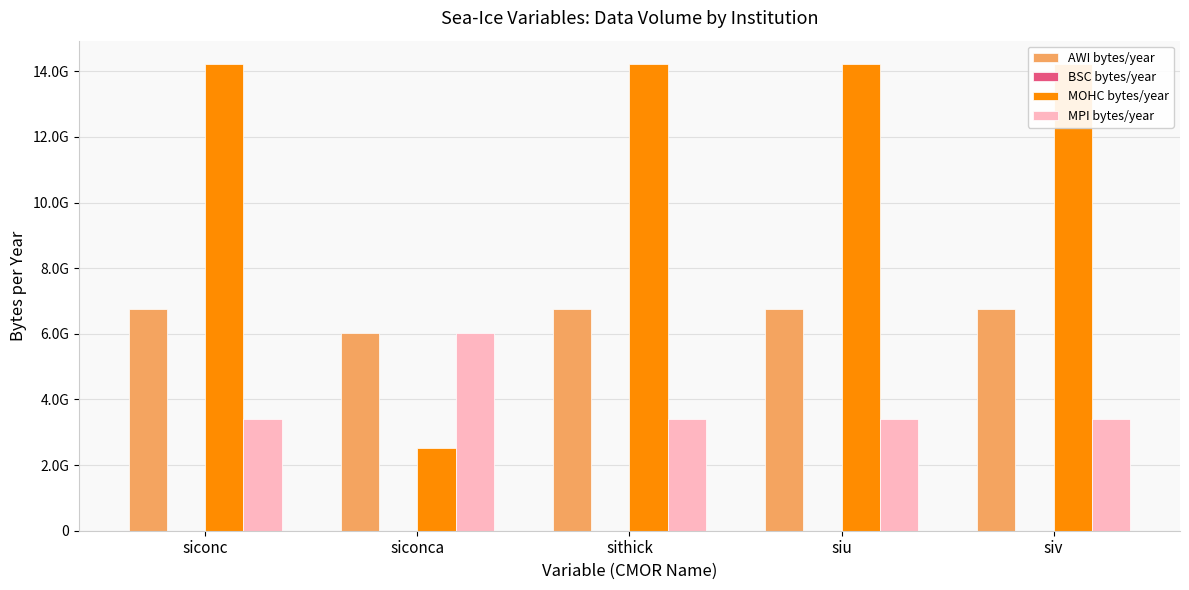

At how many categories does at least one series exceed 1232656969?

5